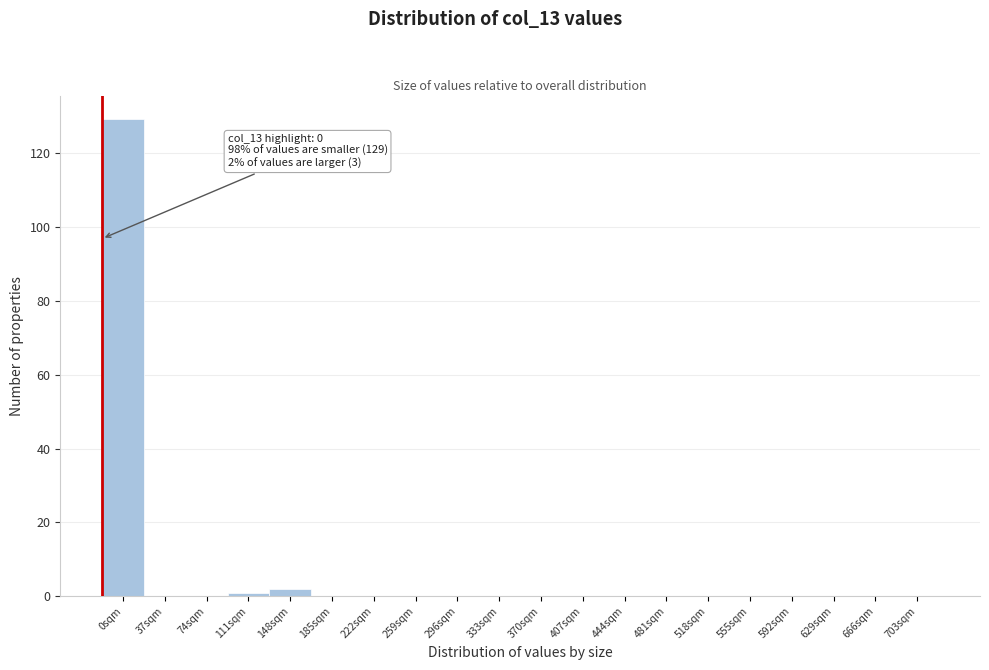

Reading left to right, extract all data points from this chart.

0sqm=129	37sqm=0	74sqm=0	111sqm=1	148sqm=2	185sqm=0	222sqm=0	259sqm=0	296sqm=0	333sqm=0	370sqm=0	407sqm=0	444sqm=0	481sqm=0	518sqm=0	555sqm=0	592sqm=0	629sqm=0	666sqm=0	703sqm=0